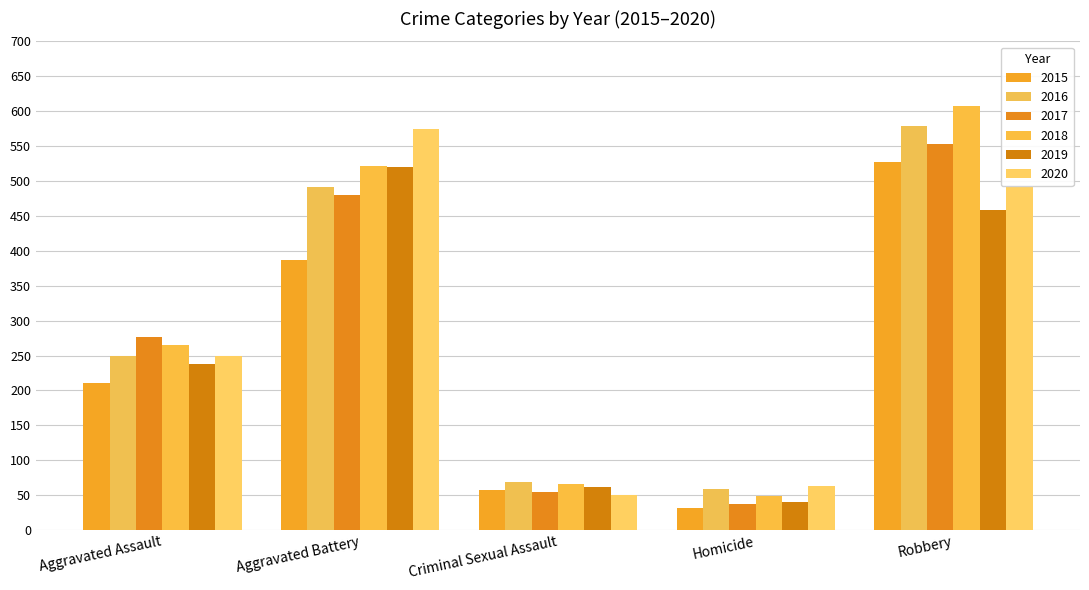

True or false: 2017 has a value of 965 at Robbery.

False